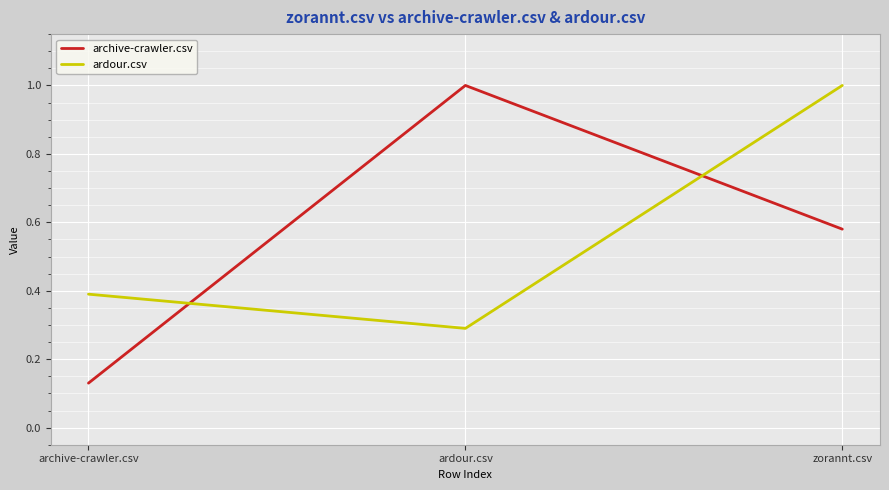

What position from the left is archive-crawler.csv?

1